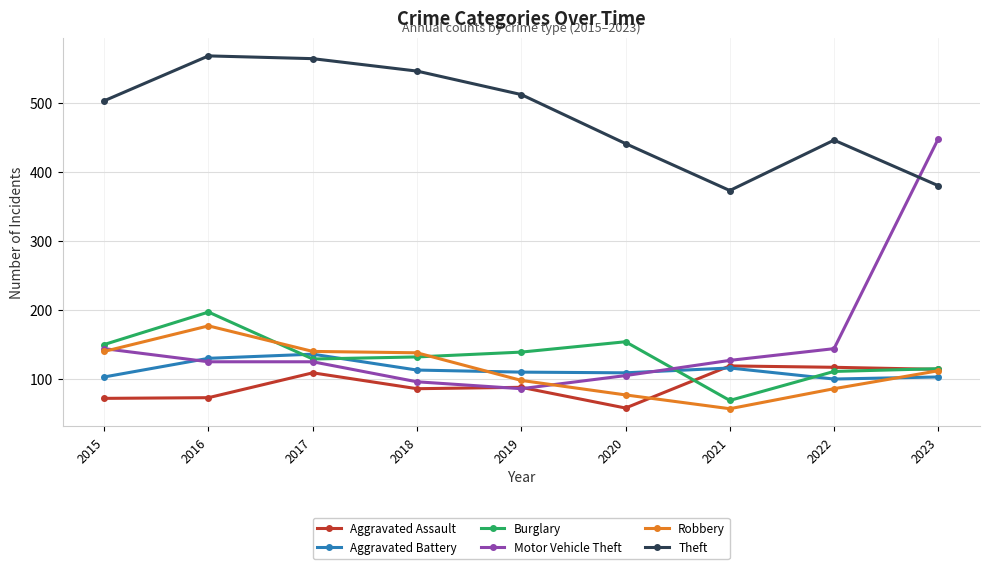

Which series has the largest total across all categories?

Theft